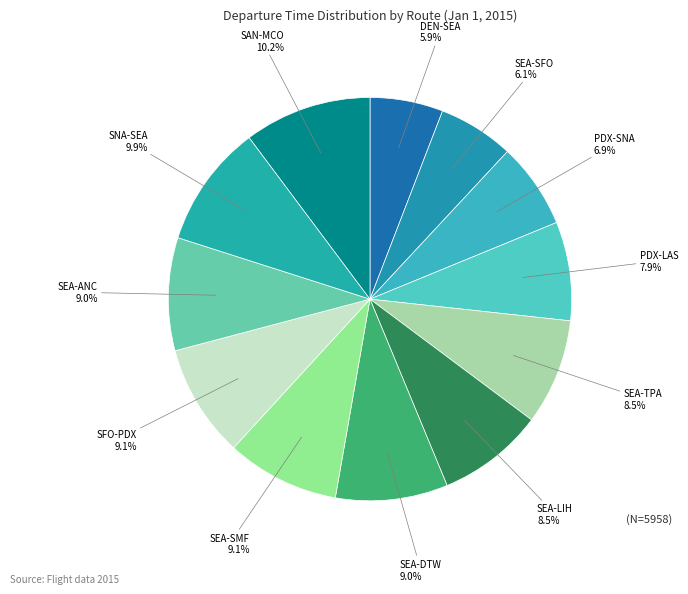

Is there any slice that represents more than half of the pie?

No